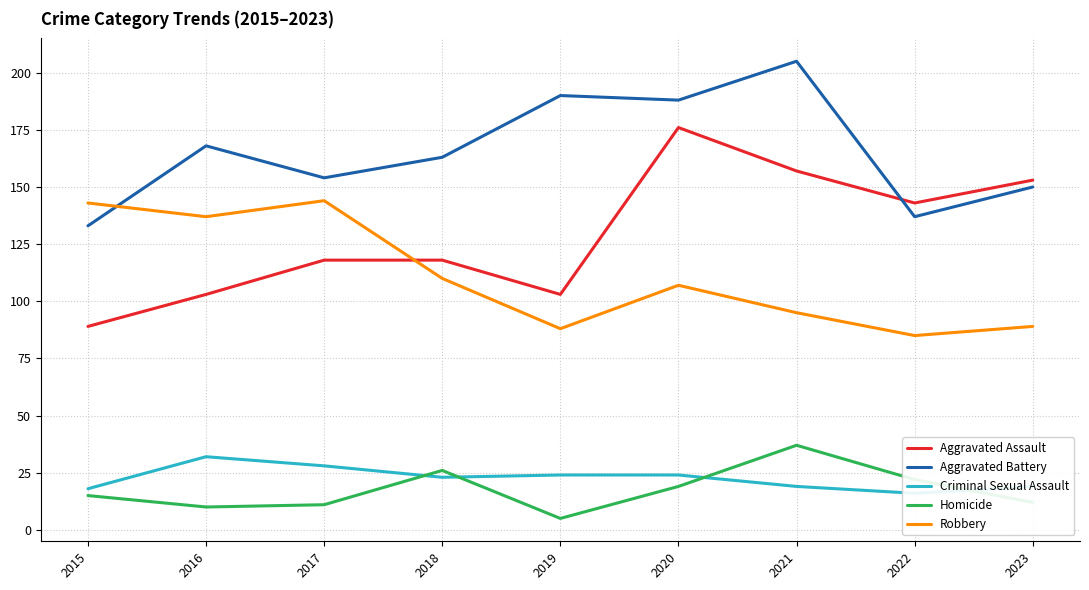

What is the difference between the maximum and minimum values in the Homicide series?

32